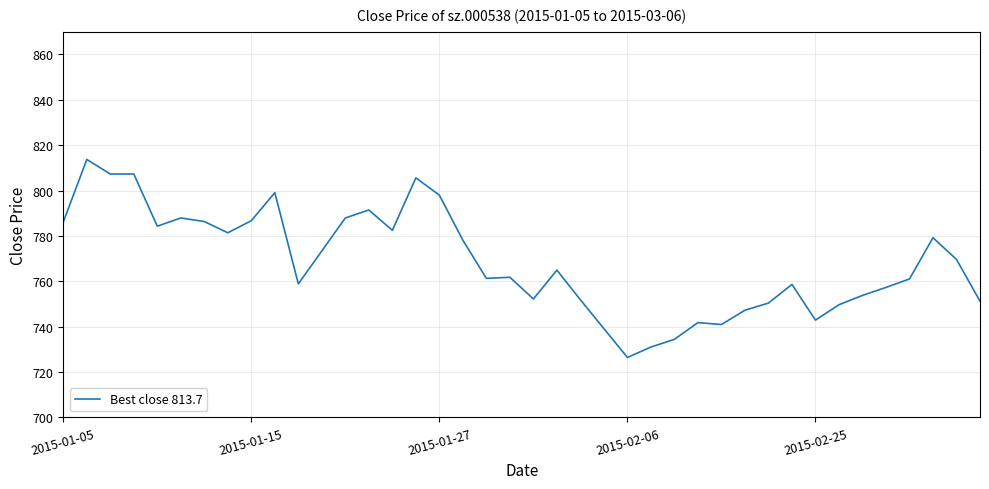

What is the greatest value displayed?

813.7